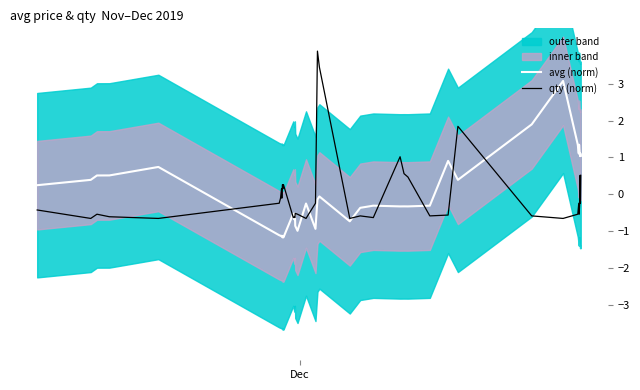

What is the value of the avg (norm) point at the 26th from the left?

-0.3